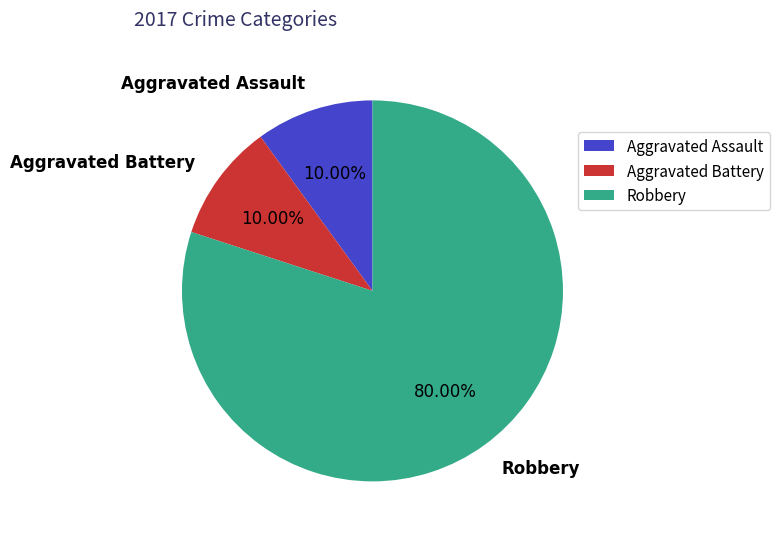

To the nearest percent, what is the average slice percentage?

33%